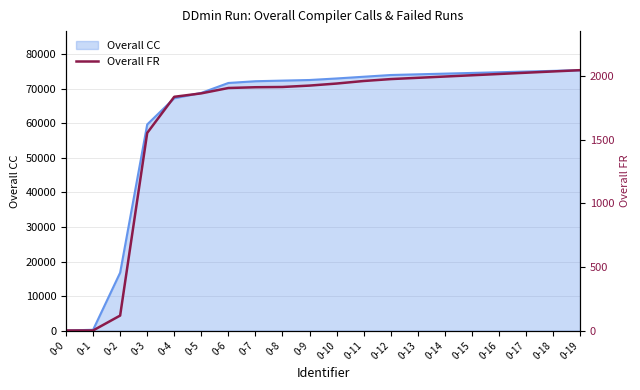

What is the maximum value for Overall CC?

75400